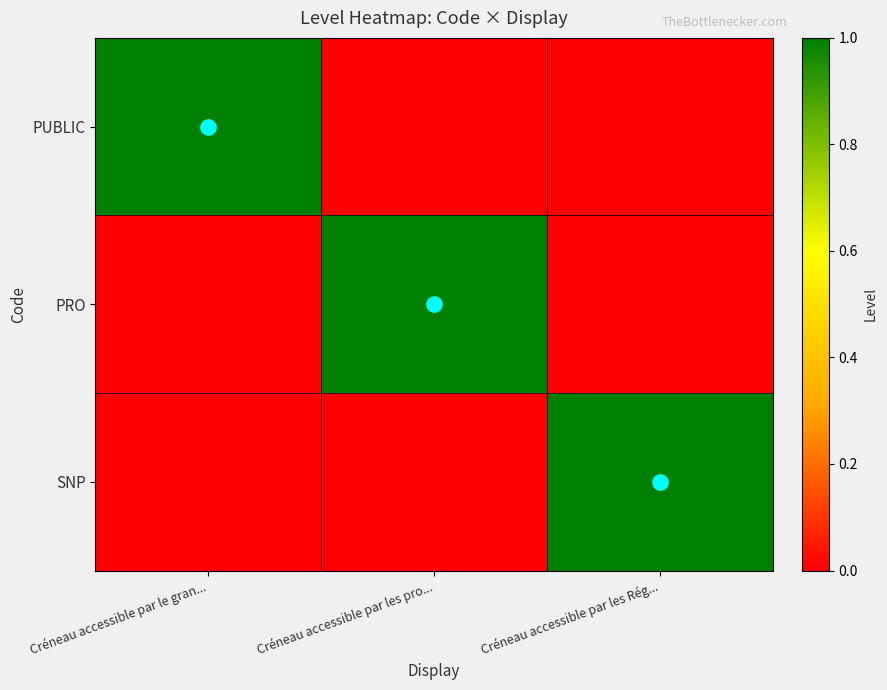

Which has a higher value, Créneau accessible par le gran... or Créneau accessible par les Rég...?

Créneau accessible par le gran...